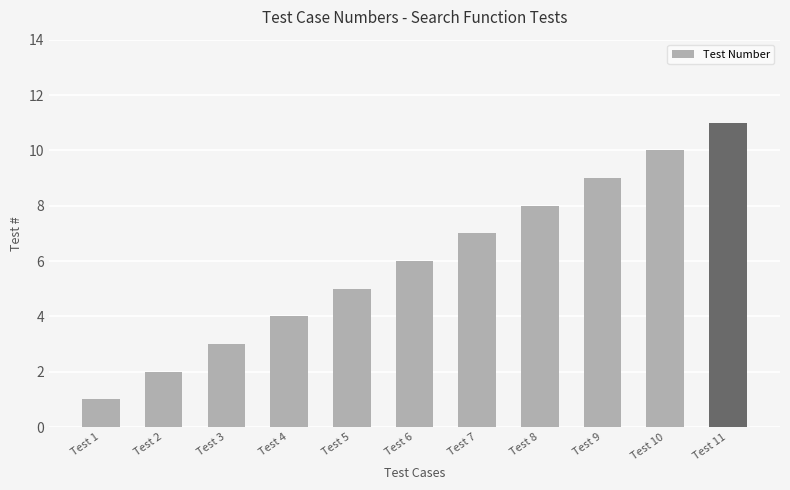

How many data points are less than 6?

5